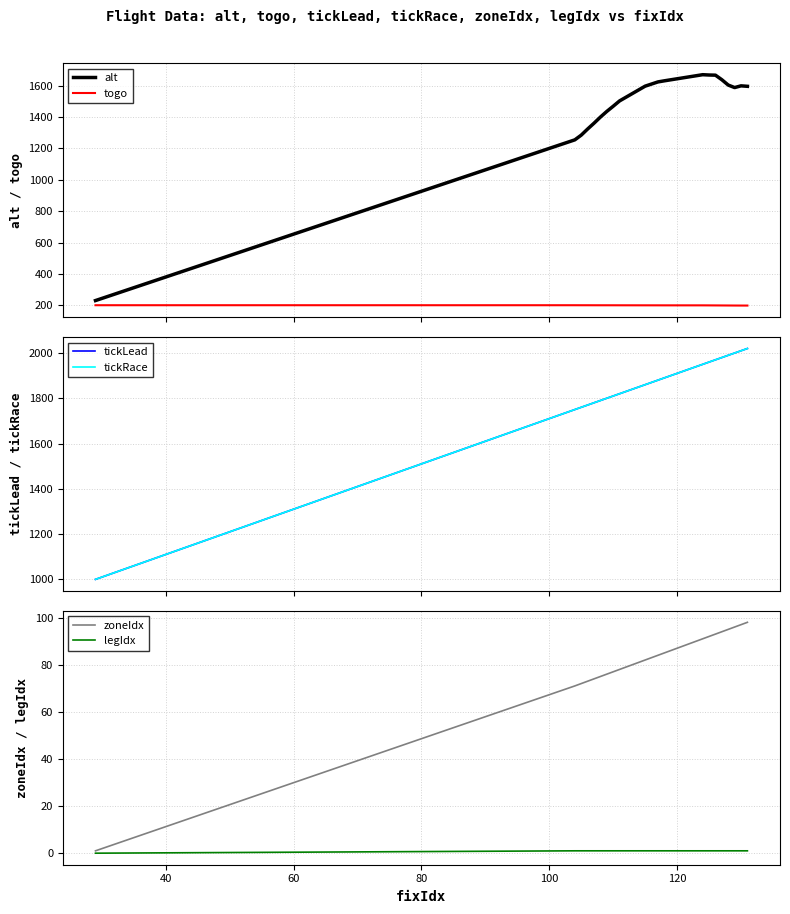

What is the lowest value of the togo series?

199.1